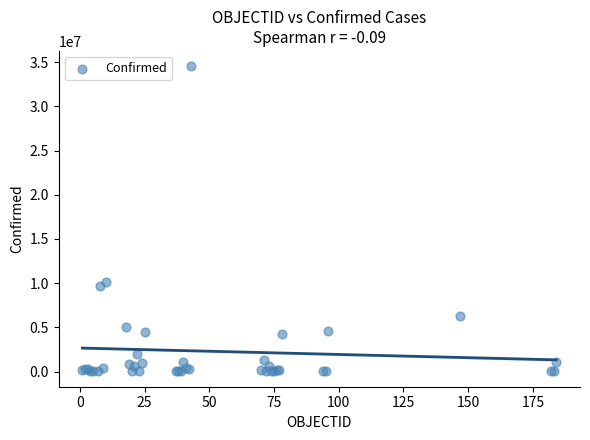

What Y value in the scatter plot is closest to 17275967?

10121004